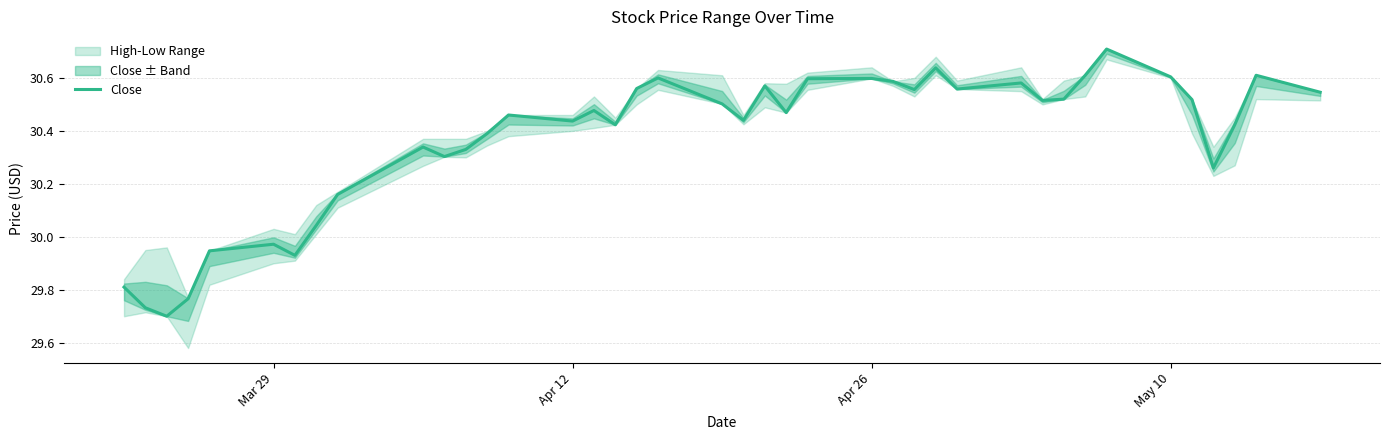

How many points are higher than both their immediate neighbors (excluding endpoints)?

11